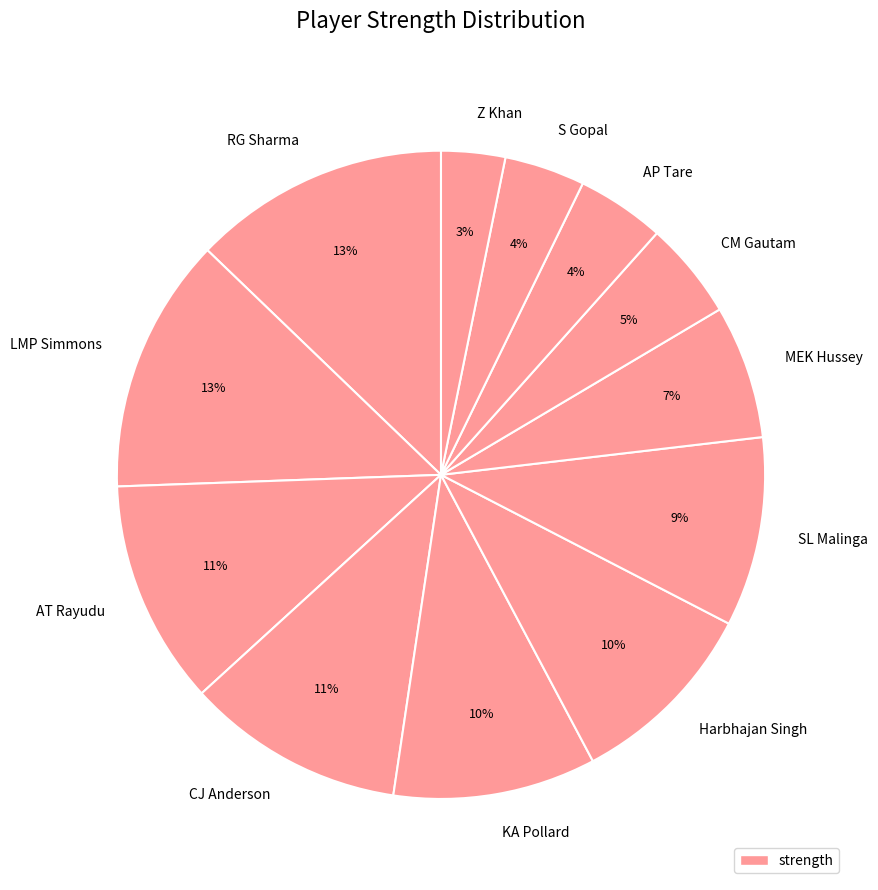

Is Harbhajan Singh the majority of the pie?

No